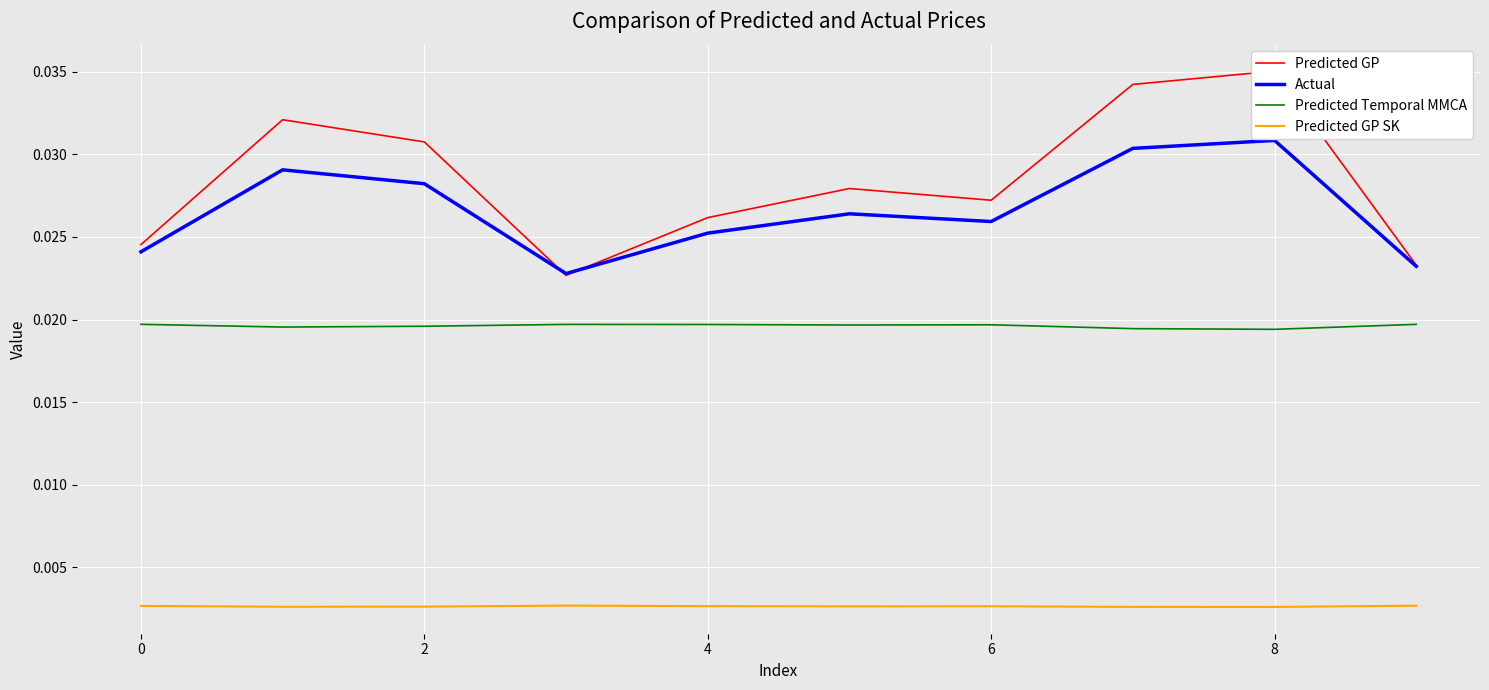

What are all the series names shown in the legend?

Predicted GP, Actual, Predicted Temporal MMCA, Predicted GP SK